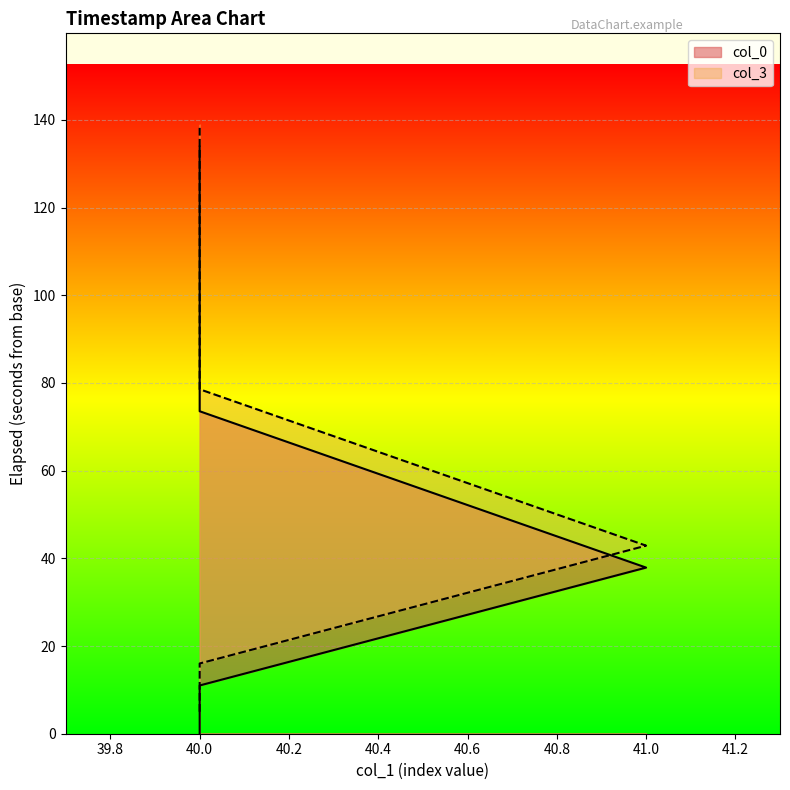

The col_0 series shows 73.6 at 40. True or false?

True